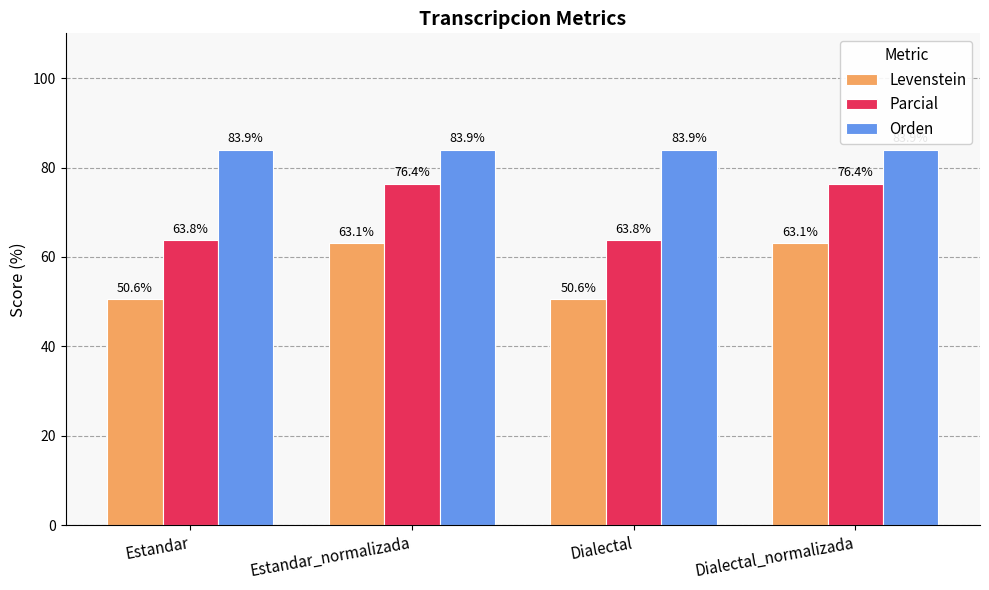

Is the value of Parcial at Dialectal_normalizada greater than the value of Orden at Dialectal_normalizada?

No